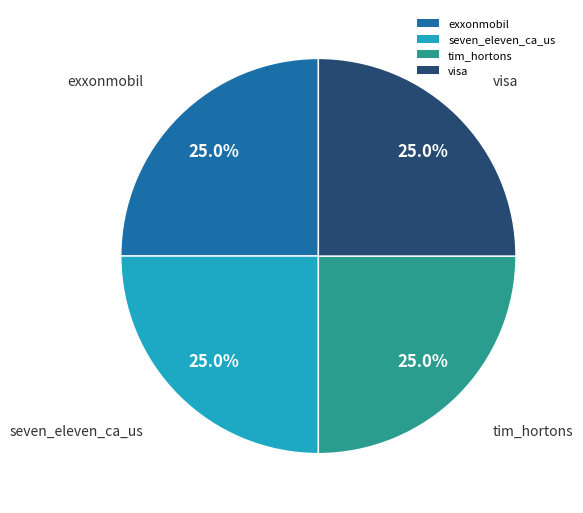

Does seven_eleven_ca_us account for over 50% of the chart?

No